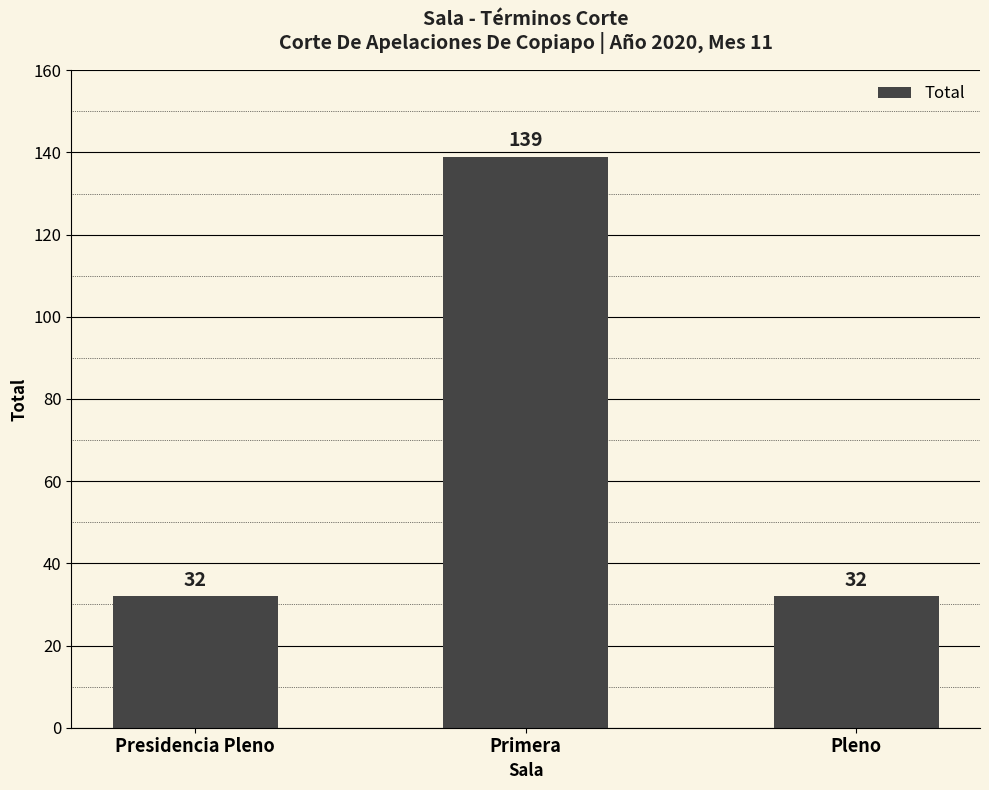

Are the bars horizontal?

No